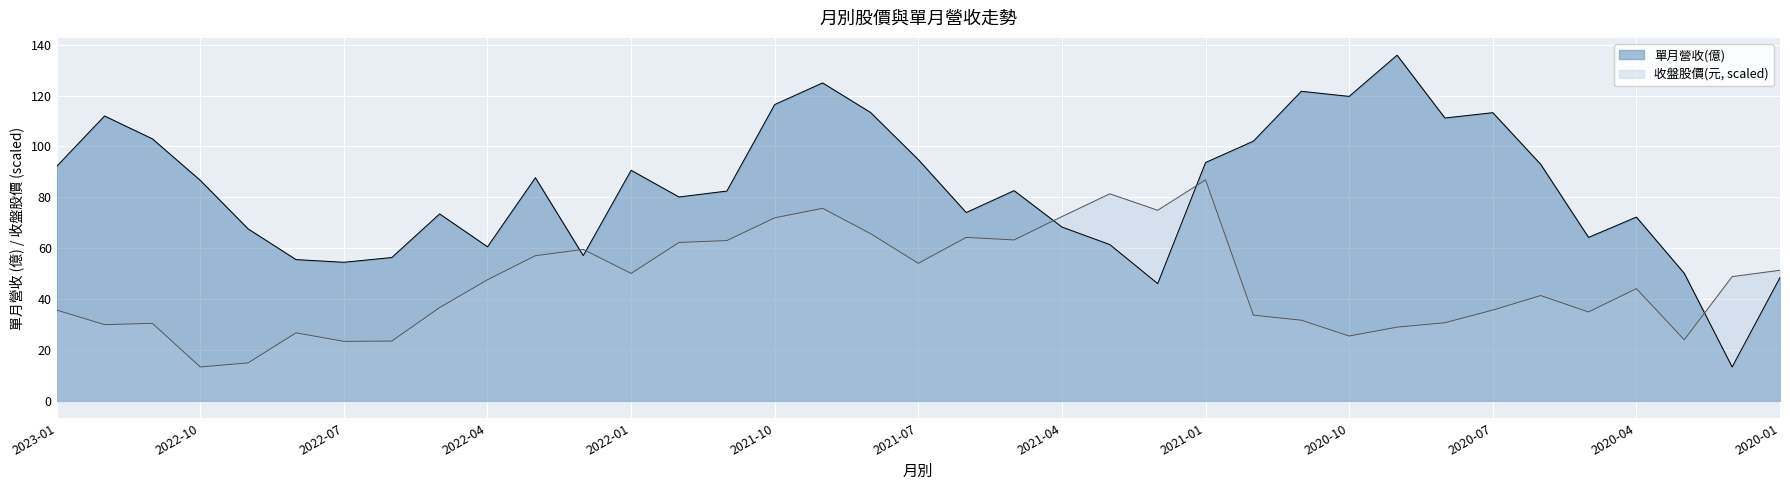

Between which two adjacent categories do 收盤股價 and 單月營收(億) first intersect?

2022-03 and 2022-02